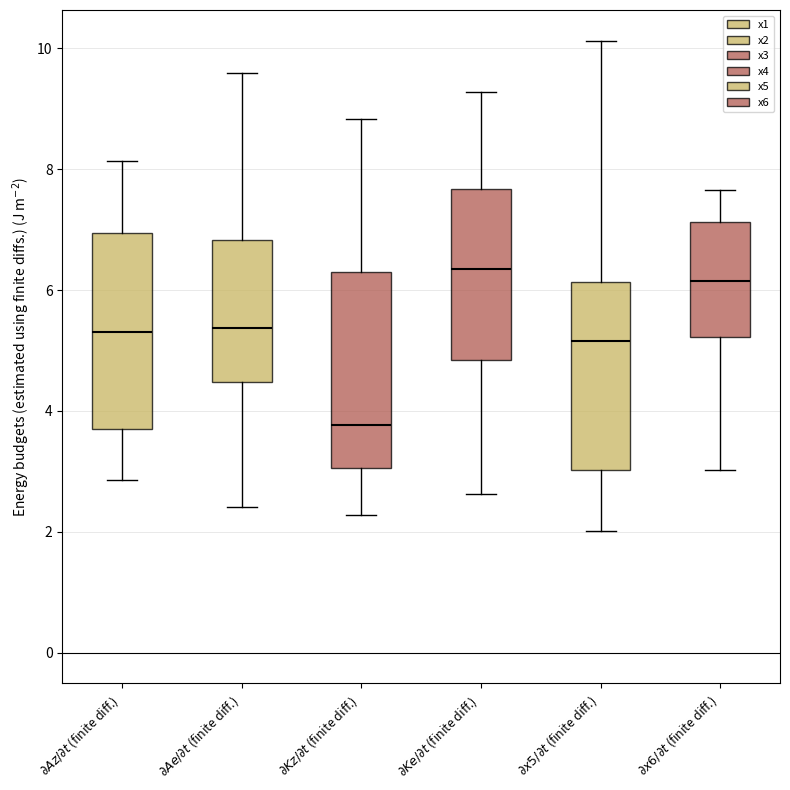

Reading left to right, read every box against the y-axis: the position of its median line, the range the box covers, and the ends of its whiskers. The values are not printed on the chart, so give them approximately, as read against the axis.

$\partial Az/\partial t$ (finite diff.): median 5.4, box 3.8 to 7.0, whiskers 2.8 to 8.2
$\partial Ae/\partial t$ (finite diff.): median 5.4, box 4.4 to 6.8, whiskers 2.4 to 9.6
$\partial Kz/\partial t$ (finite diff.): median 3.8, box 3.0 to 6.4, whiskers 2.2 to 8.8
$\partial Ke/\partial t$ (finite diff.): median 6.4, box 4.8 to 7.6, whiskers 2.6 to 9.2
$\partial x5/\partial t$ (finite diff.): median 5.2, box 3.0 to 6.2, whiskers 2.0 to 10.2
$\partial x6/\partial t$ (finite diff.): median 6.2, box 5.2 to 7.2, whiskers 3.0 to 7.6